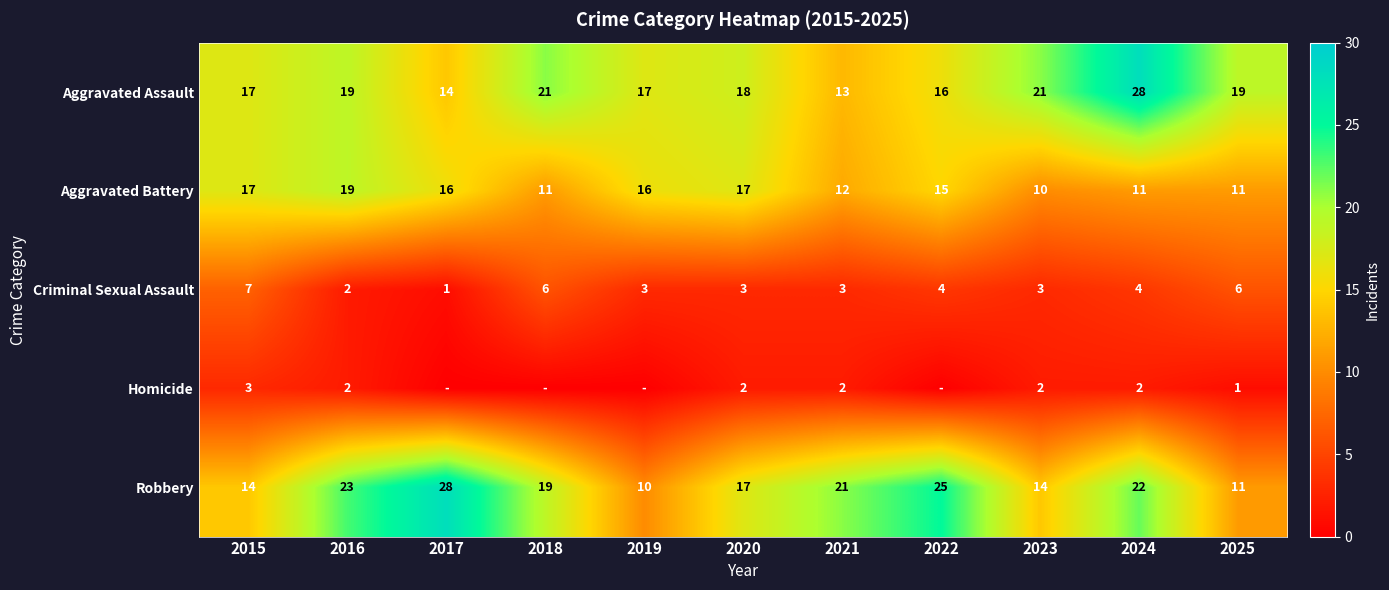

Is the value of Homicide at 2024 greater than the value of Aggravated Battery at 2018?

No